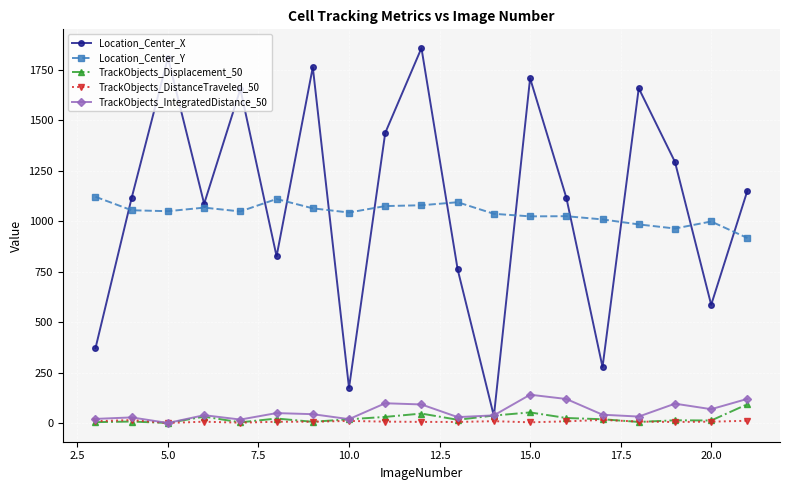

True or false: TrackObjects_Displacement_50 and Location_Center_Y cross at least once.

False